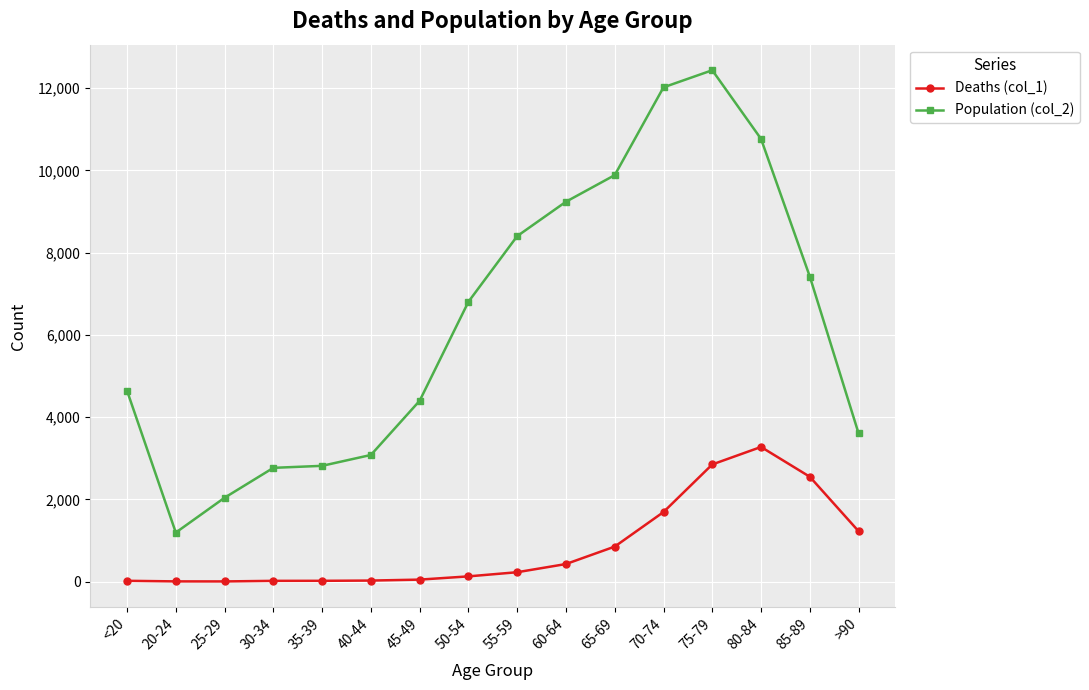

The value of Population (col_2) at 35-39 is 1771. True or false?

False